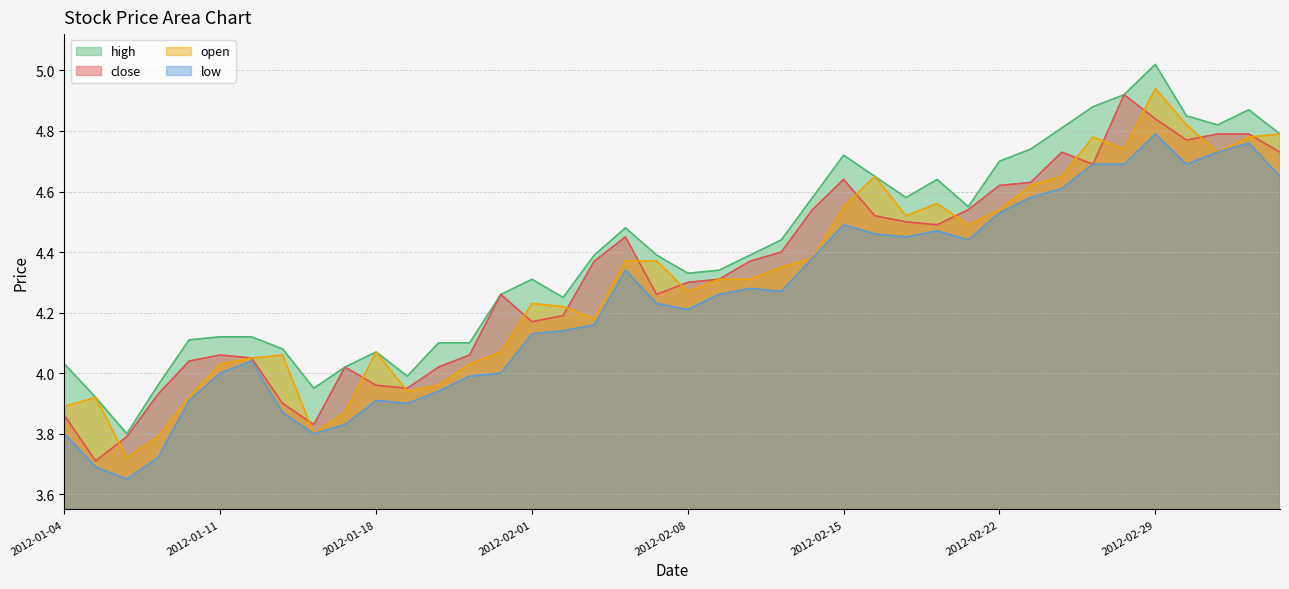

What is the sum of all high values?

176.1